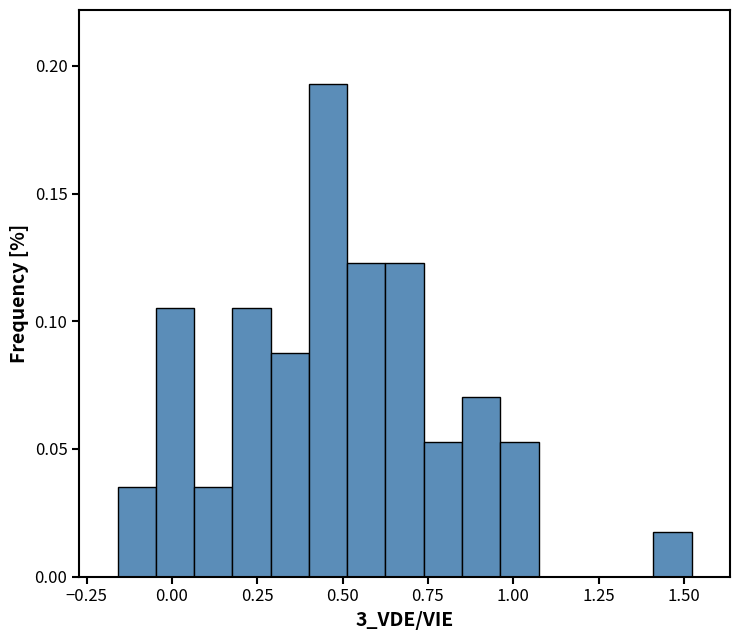

Around what value on the x-axis is the tallest bar? Give the approximate position of its centre, as read against the axis.

0.45